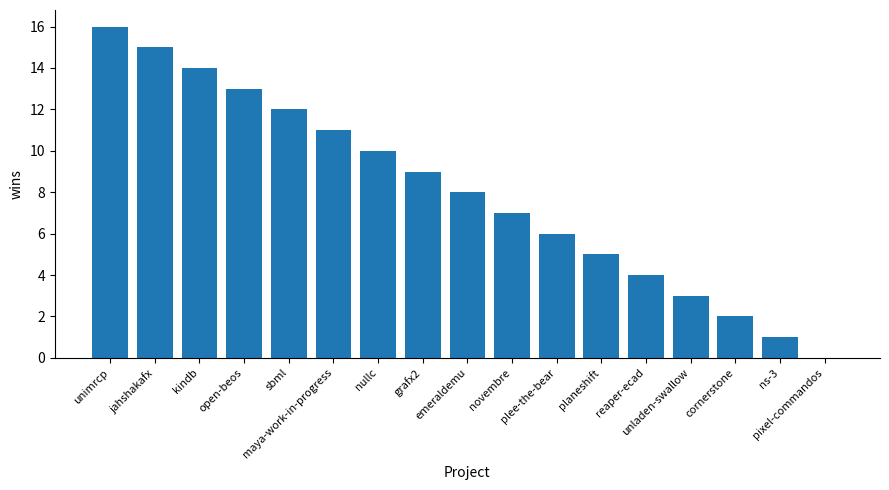

What is the sum of the values at pixel-commandos and maya-work-in-progress?

11